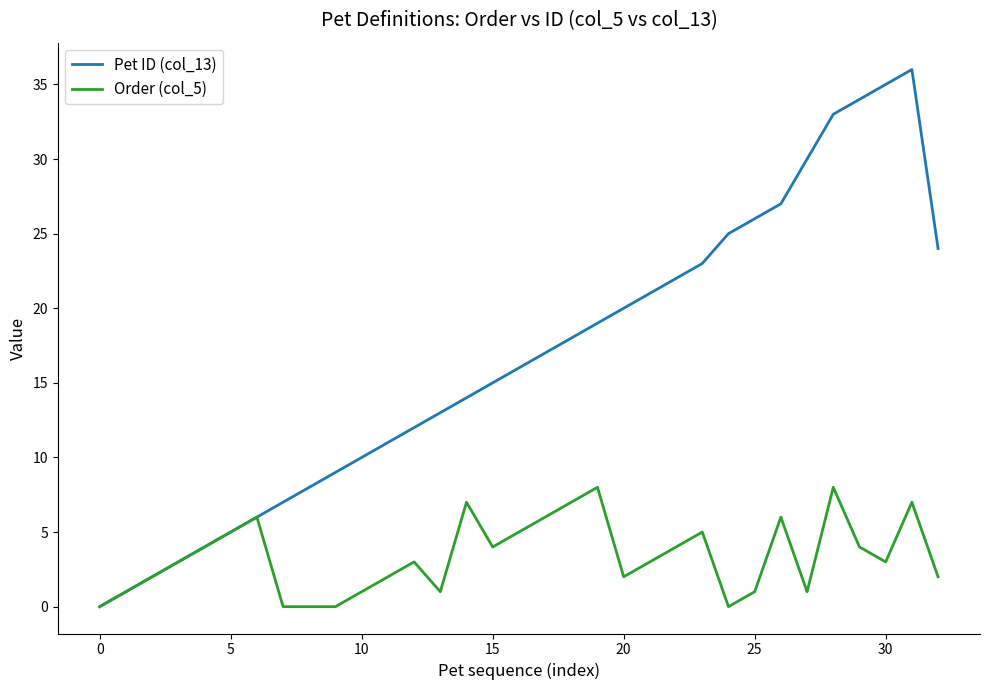

How many interior local peaks does the Pet ID (col_13) series have?

1